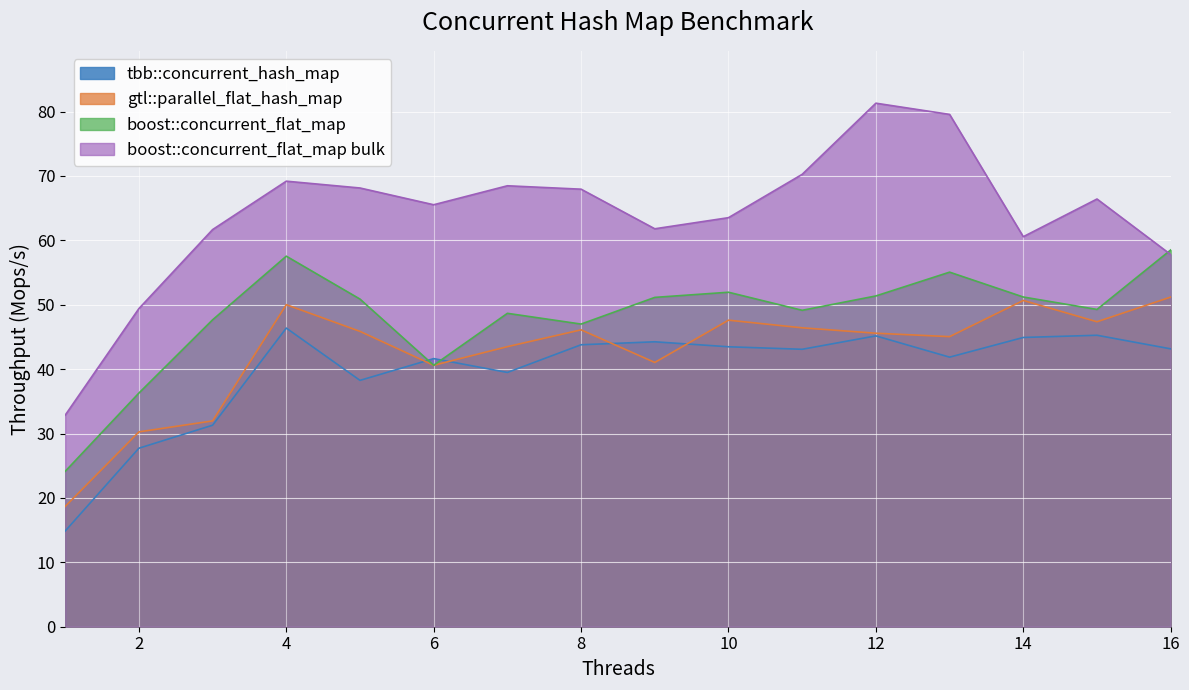

In gtl::parallel_flat_hash_map, how many points are lower than both neighbors (excluding endpoints)?

4